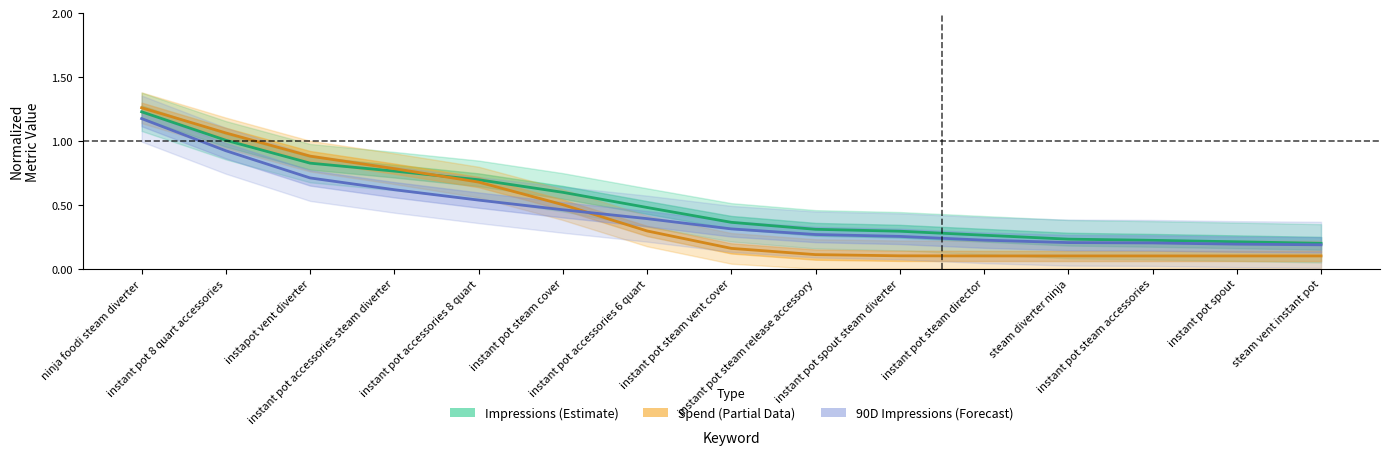

The Impressions (Estimate) series shows 0.3 at instant pot spout steam diverter. True or false?

True